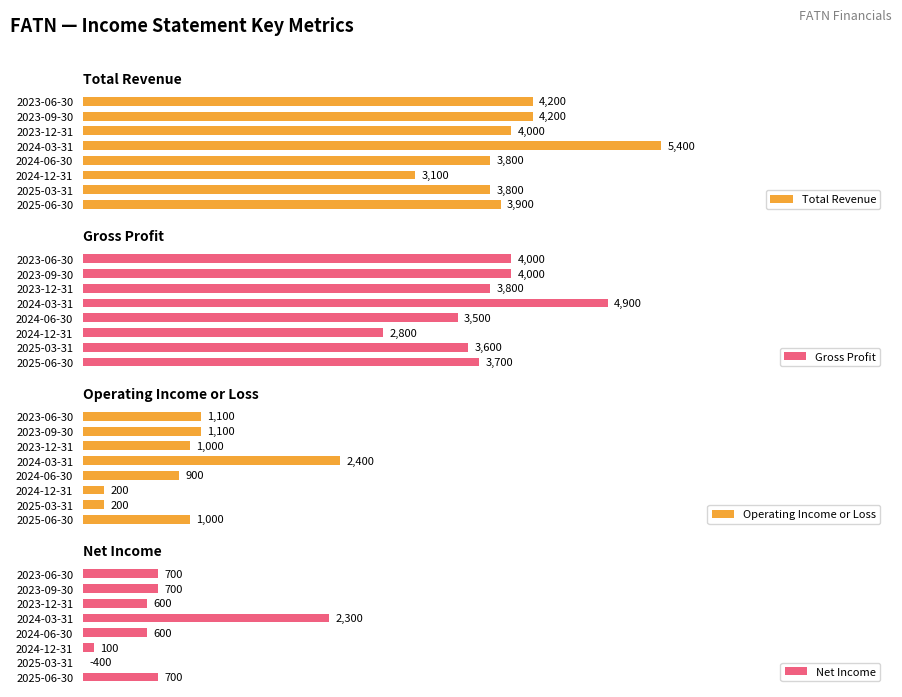

Which category has the lowest value in the Total Revenue series?

2024-12-31